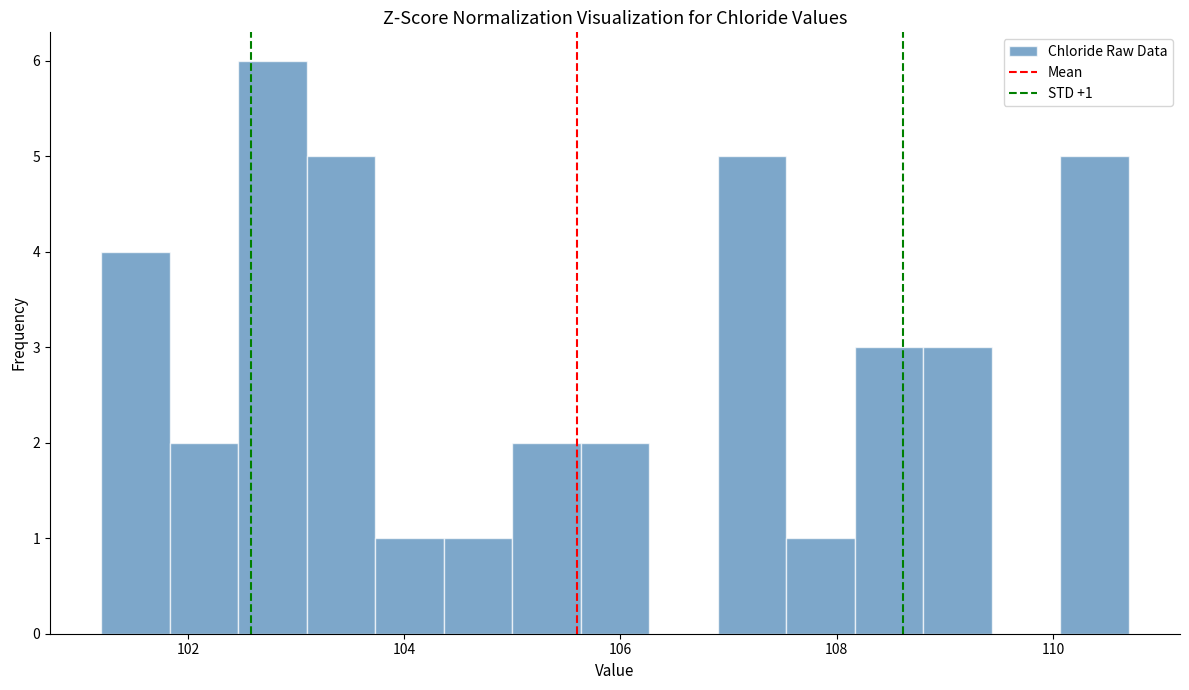

Read against the x-axis, roughly where is the centre of the tallest bar?

102.8